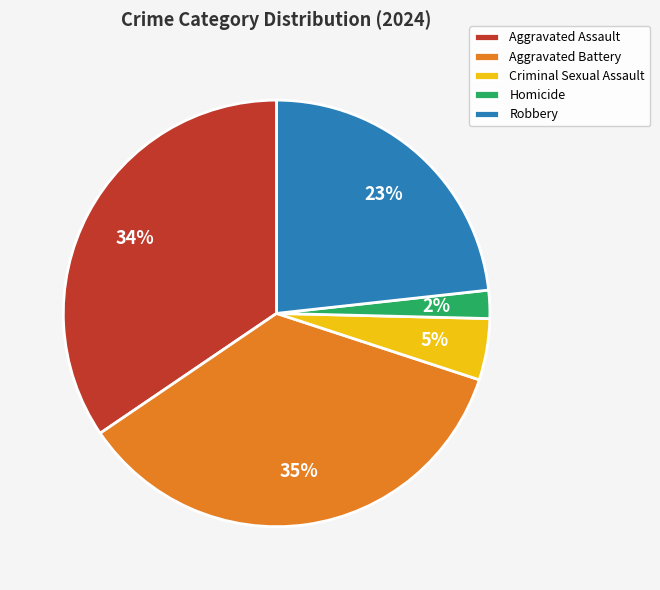

Is there any slice that represents more than half of the pie?

No